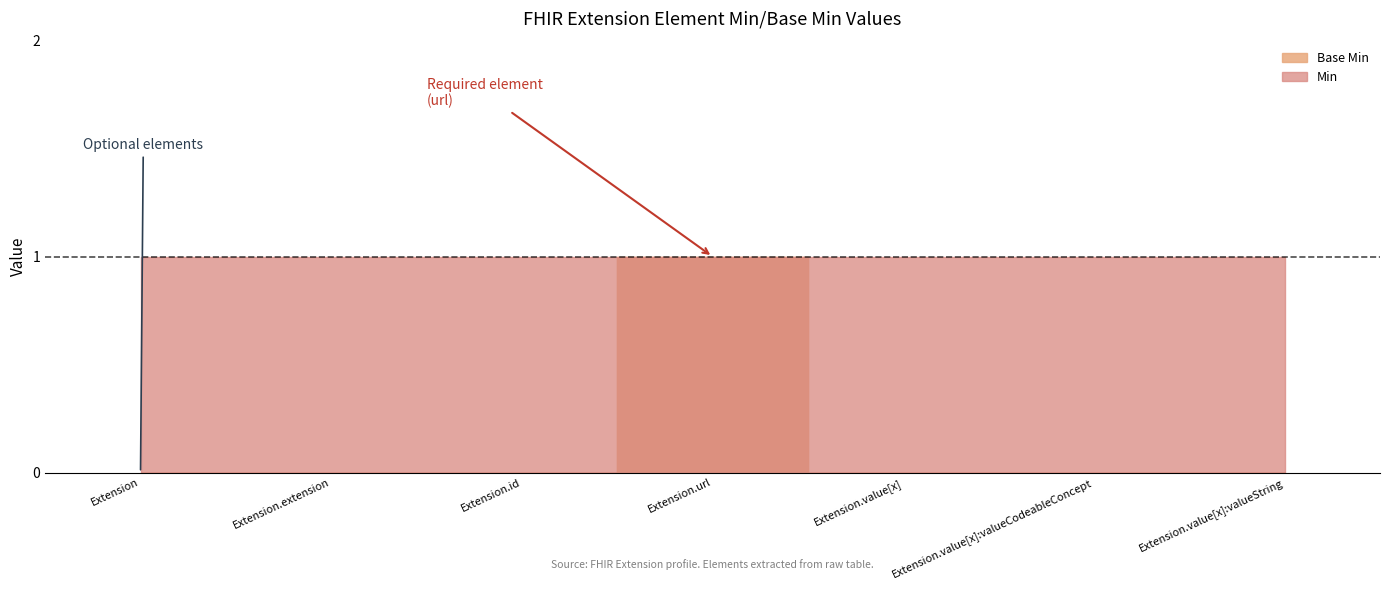

True or false: Min and Base Min cross at least once.

False